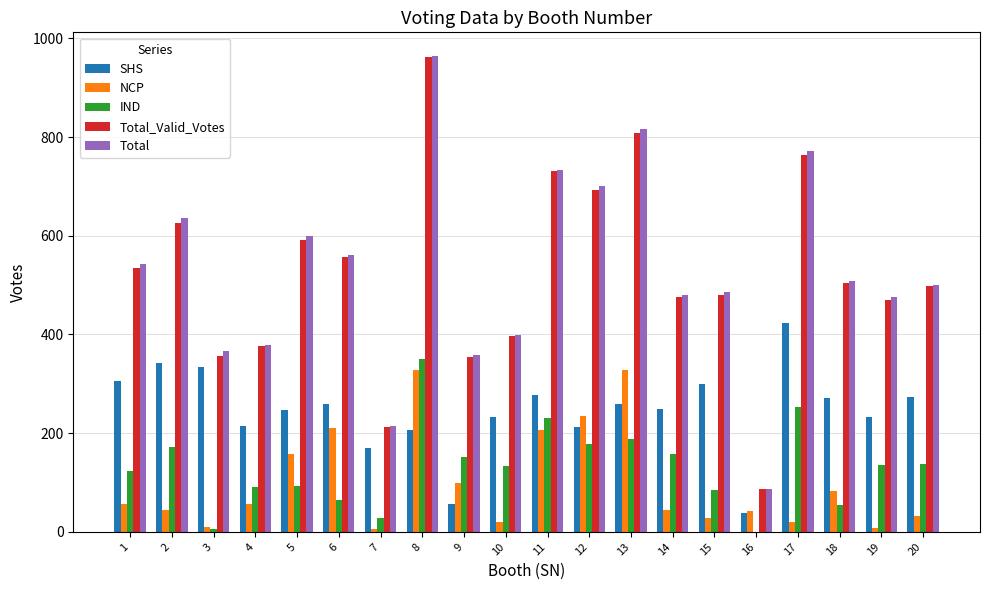

Does the chart contain stacked bars?

No